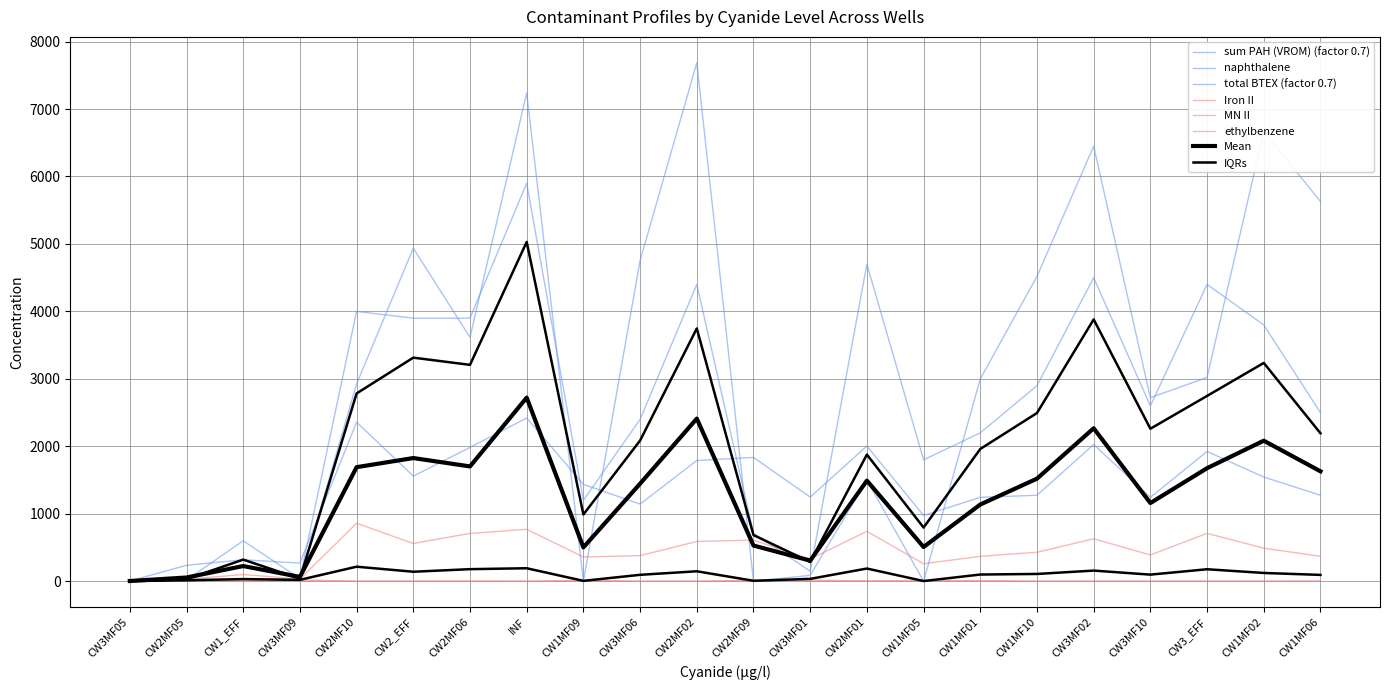

Is this an area chart (filled region under the line)?

No